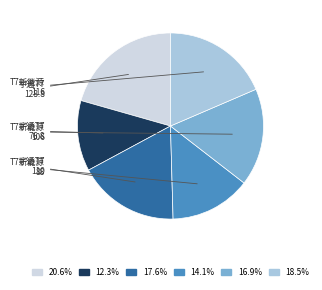

Is there a majority slice in this chart?

No